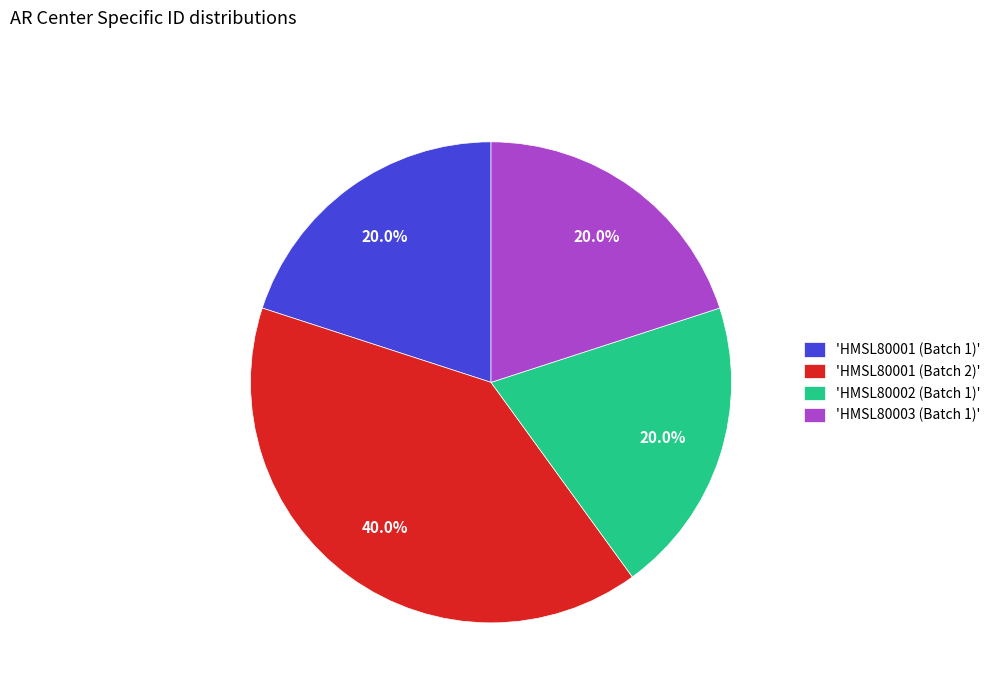

Which slice is the largest?

'HMSL80001 (Batch 2)'